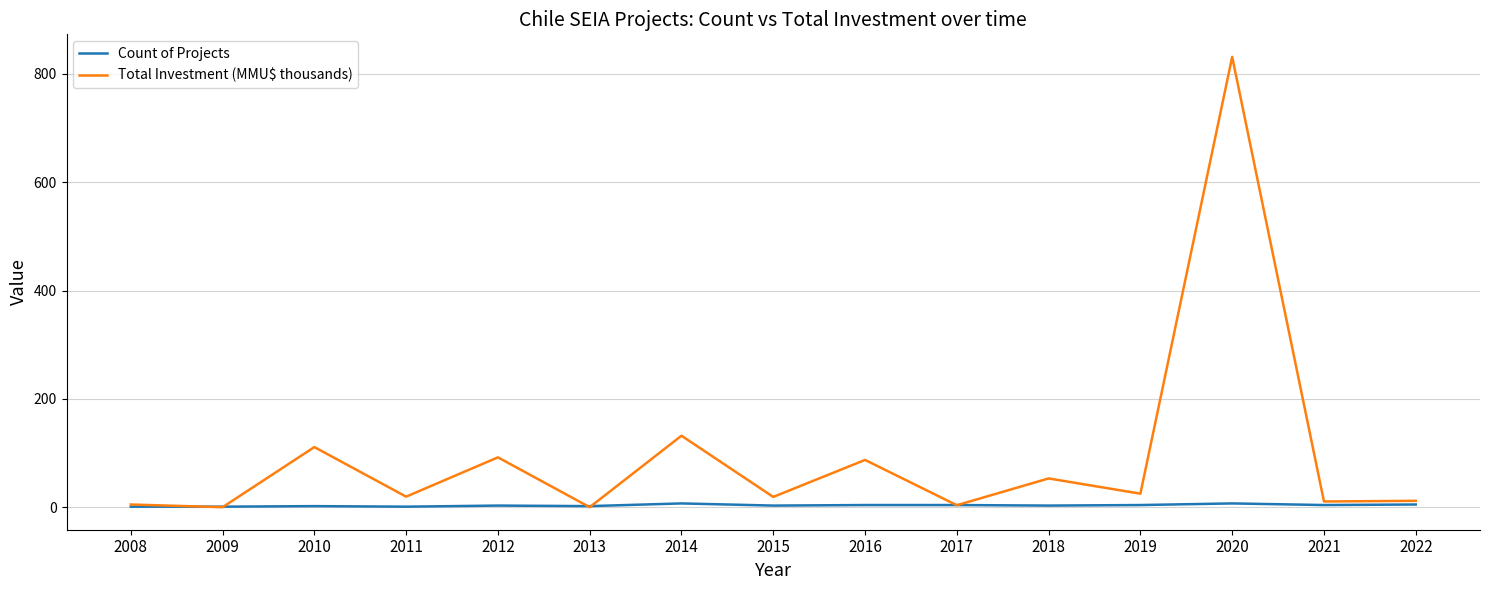

What is the sum of all Count of Projects values?

51.0